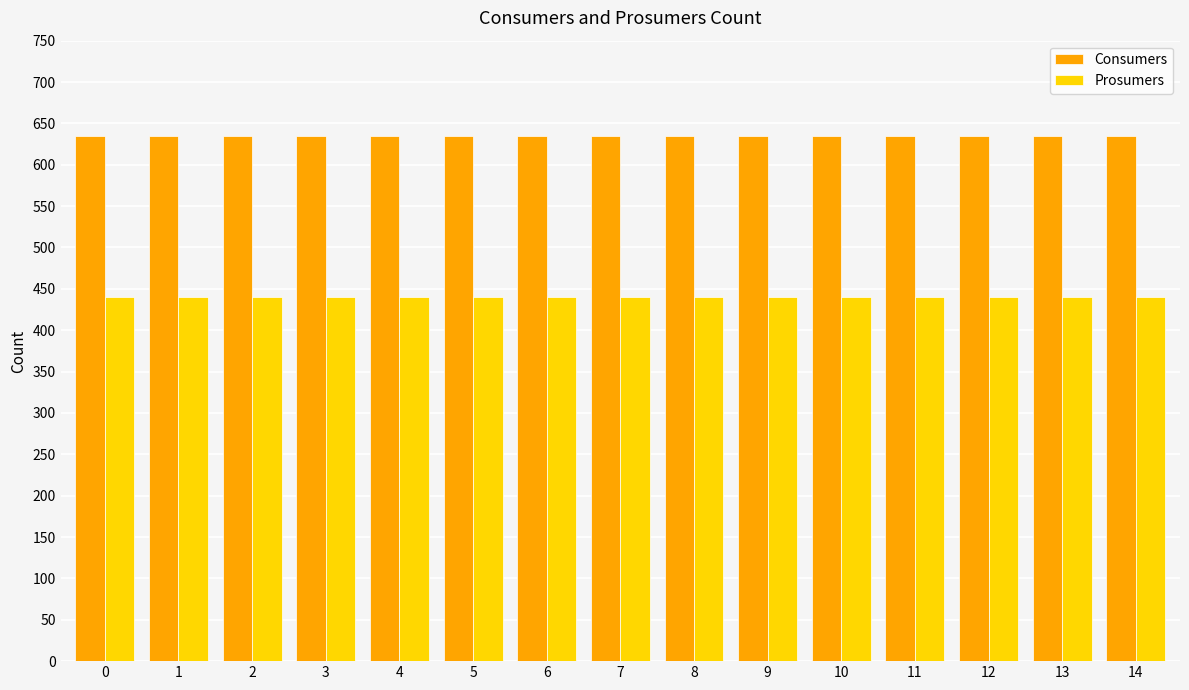

The Prosumers series shows 586 at 2. True or false?

False